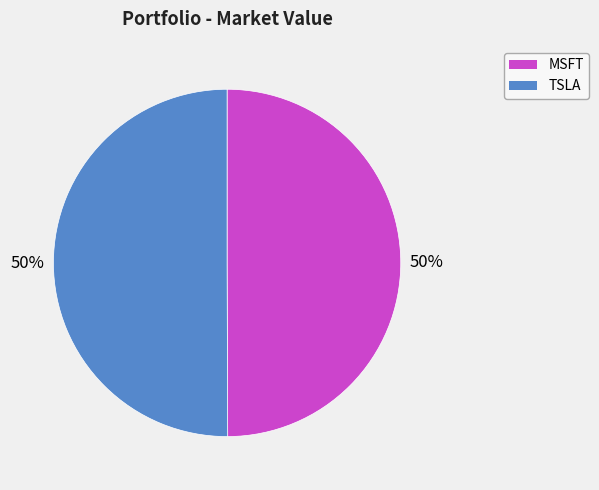

To the nearest percent, what portion does MSFT represent?

50%